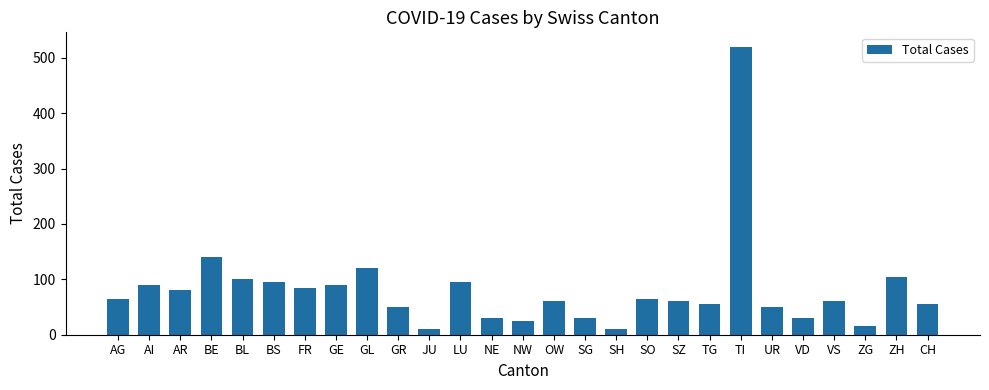

The chart shows a value of 38 at AI. True or false?

False